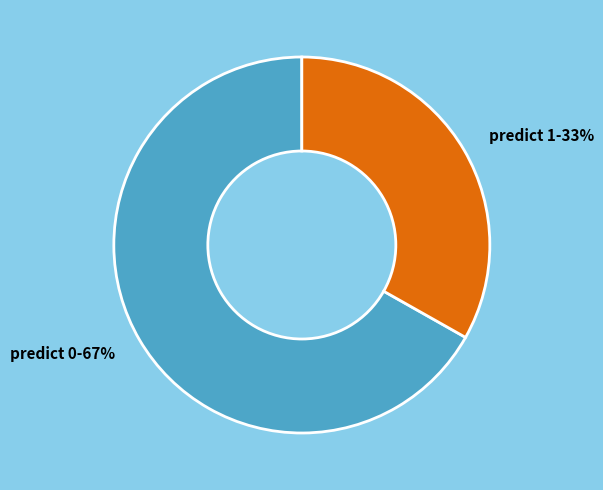

To the nearest percent, what is the difference between the largest and smallest slice percentages?

34%